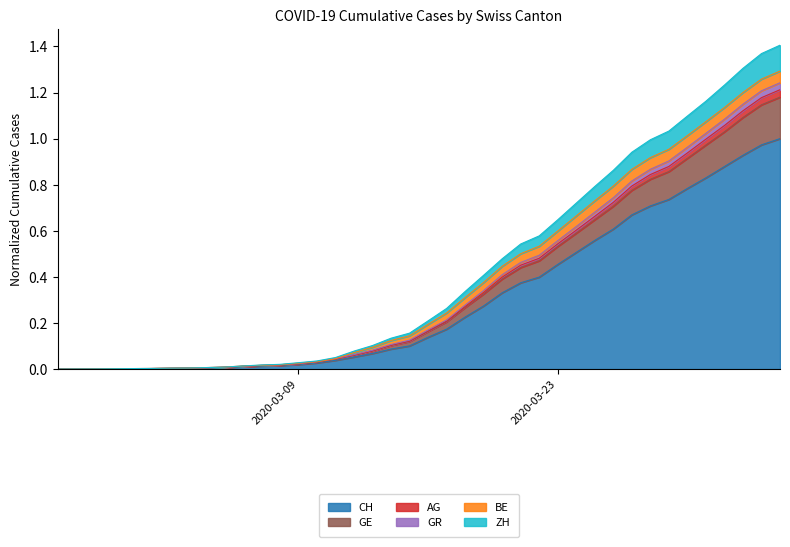

What are all the series names shown in the legend?

CH, GE, AG, GR, BE, ZH